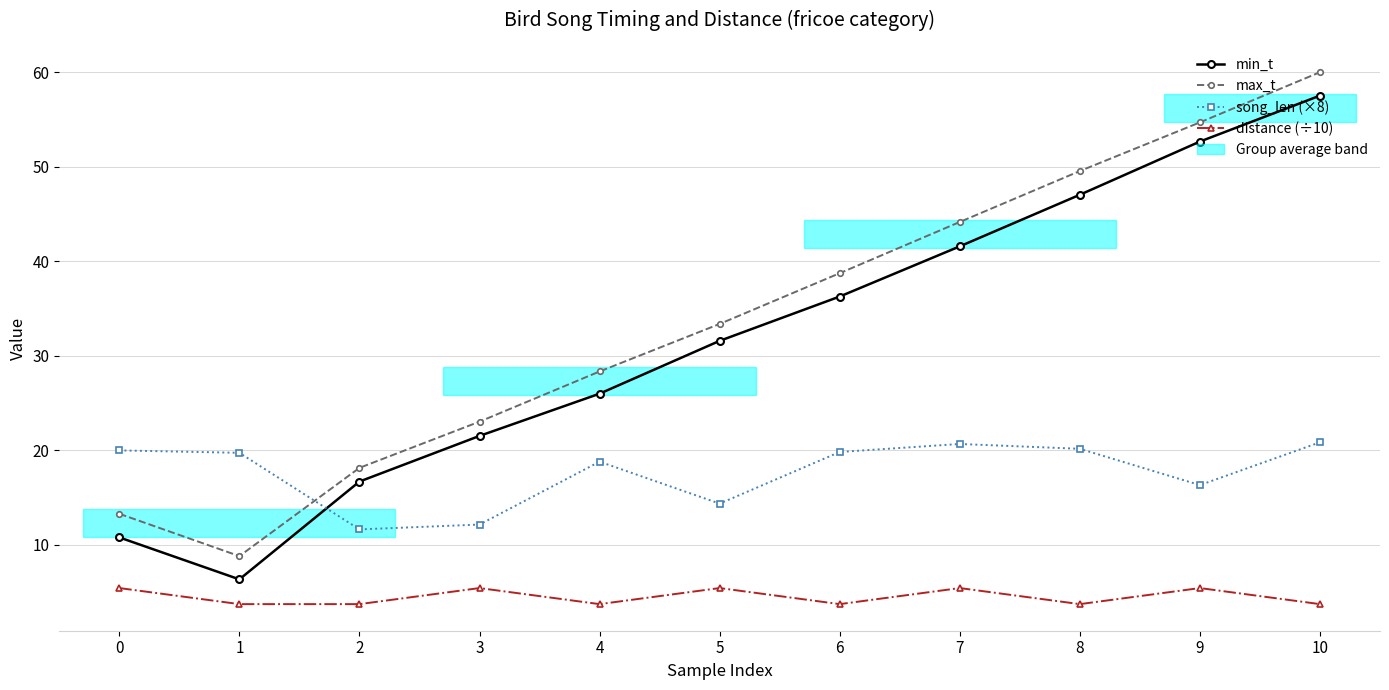

Which series has the largest total across all categories?

max_t